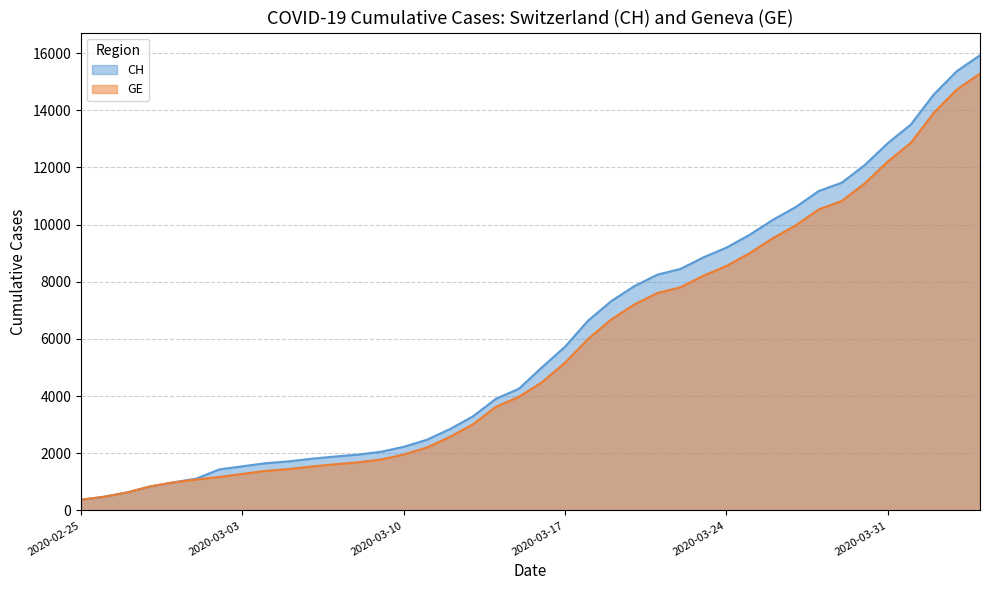

True or false: CH has more than 0 interior local peaks.

False